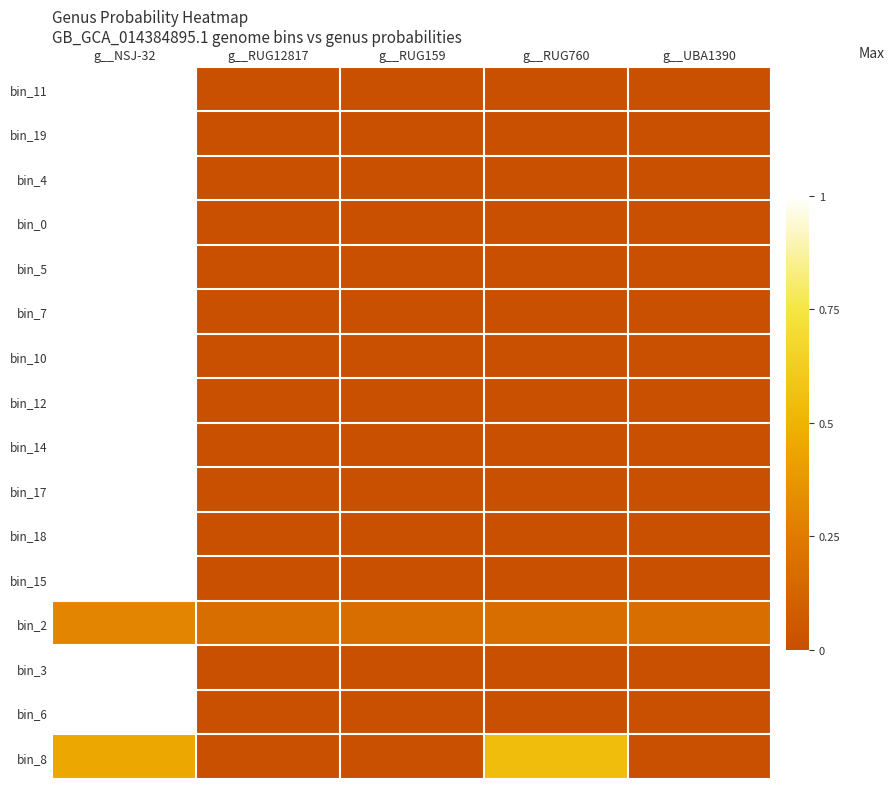

What is the spread (max minus min) of values at g__RUG12817?

0.2